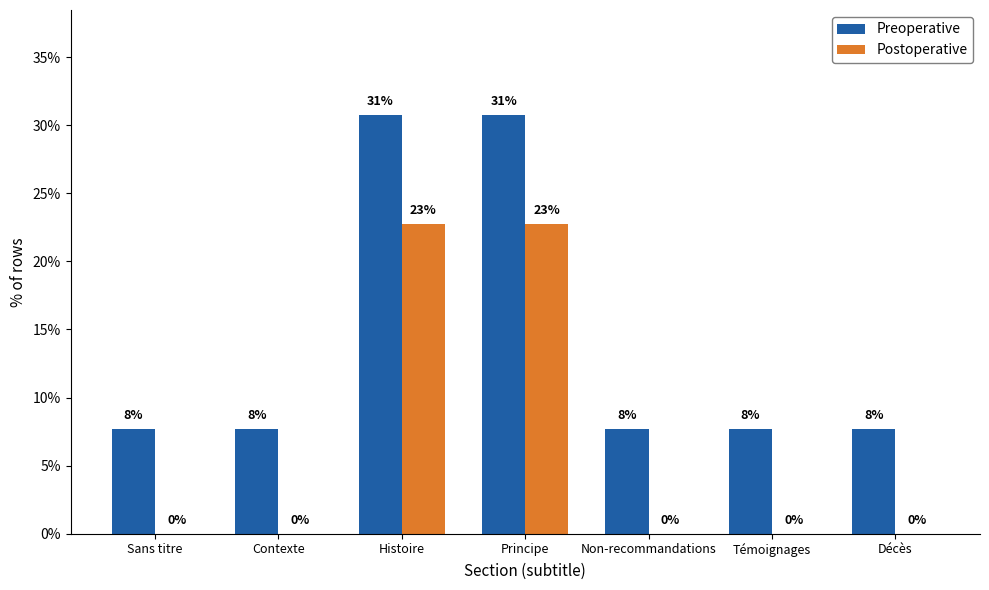

At how many categories does at least one series exceed 3?

7